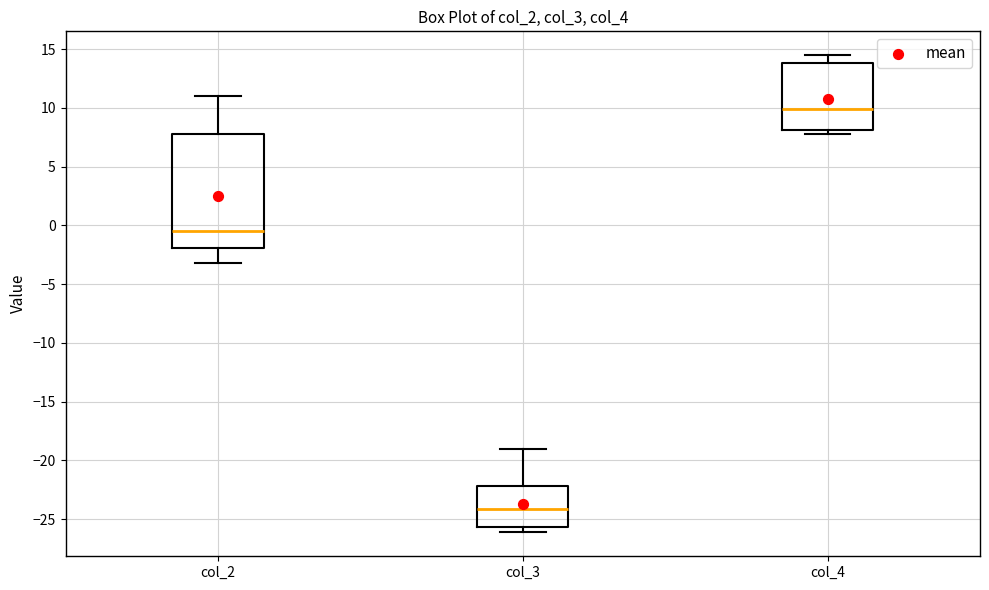

Reading left to right, read every box against the y-axis: the position of its median line, the range the box covers, and the ends of its whiskers. The values are not printed on the chart, so give them approximately, as read against the axis.

col_2: median -0.5, box -2.0 to 8.0, whiskers -3.0 to 11.0
col_3: median -24.0, box -25.5 to -22.0, whiskers -26.0 to -19.0
col_4: median 10.0, box 8.0 to 14.0, whiskers 8.0 (just below the box's lower edge) to 14.5